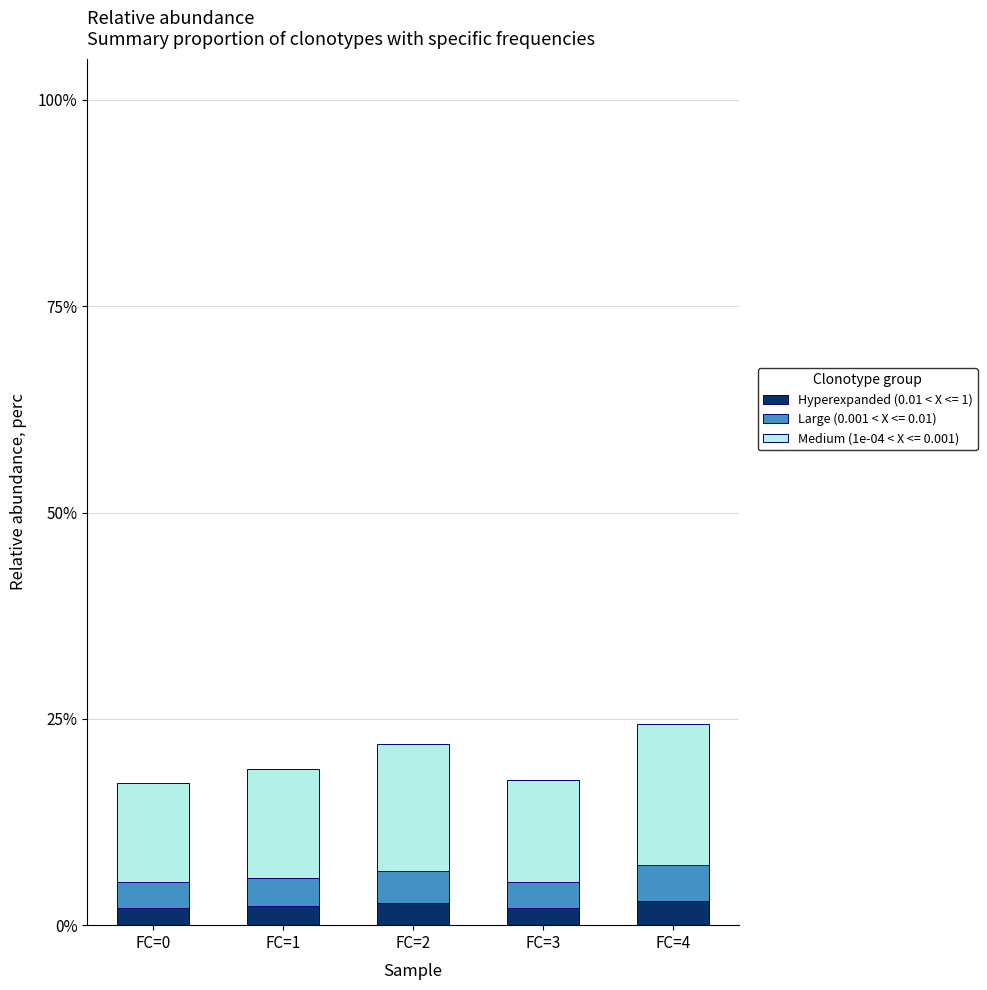

What is the total value across all series at FC=3?

17.6